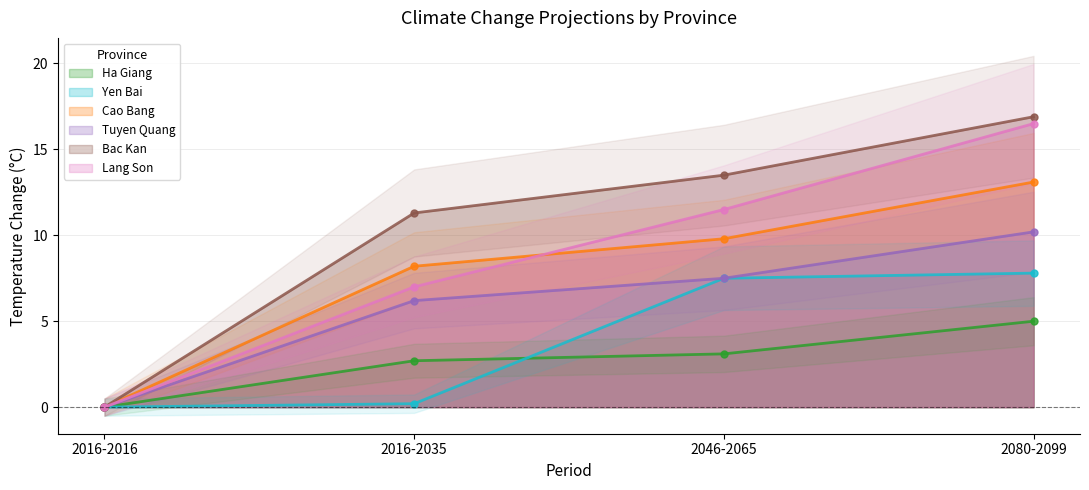

At 2016-2035, list the series in order from largest to smallest.

Bac Kan, Cao Bang, Lang Son, Tuyen Quang, Ha Giang, Yen Bai